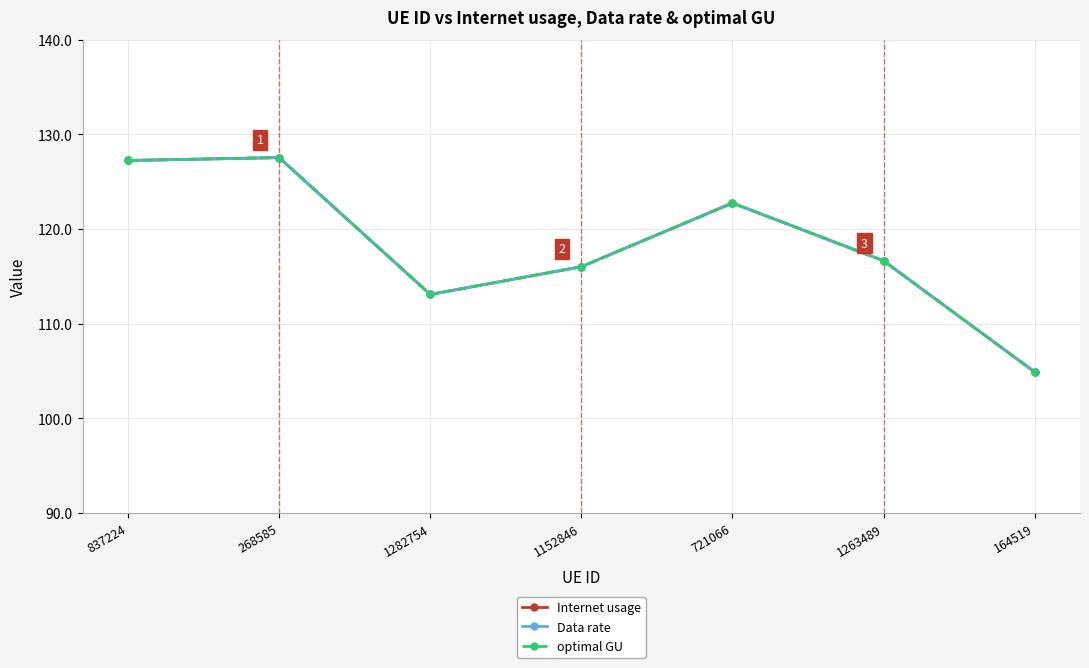

What is the sum of the Data rate values at 1152846 and 268585?

243.6